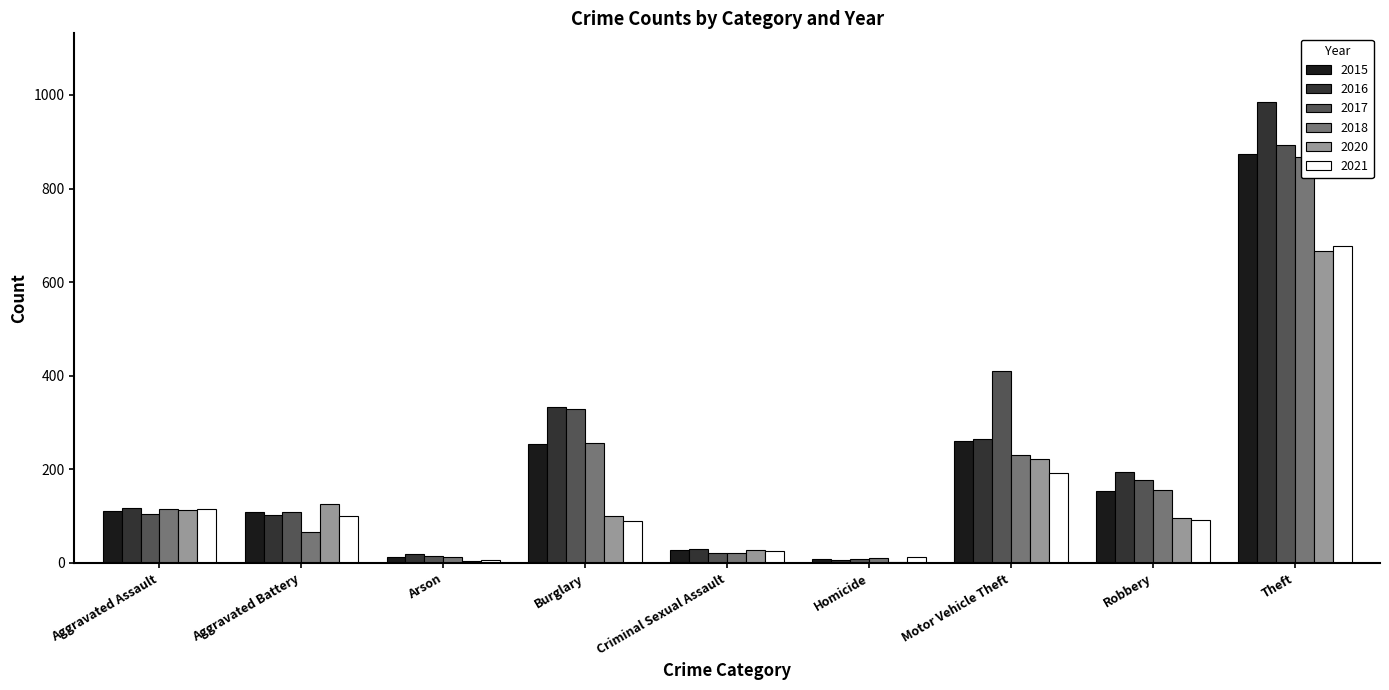

Between Burglary and Robbery, which is larger?

Burglary